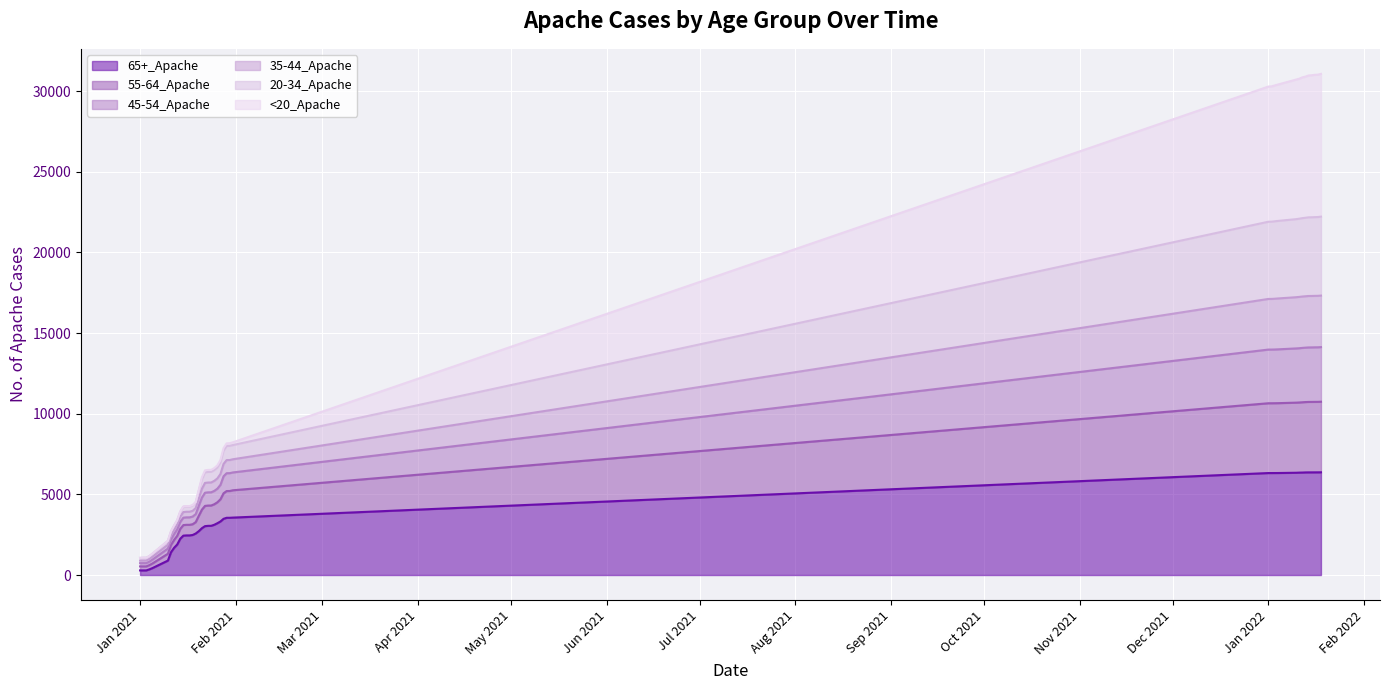

The value of 45-54_Apache at 1/28/2021 is 5119. True or false?

False